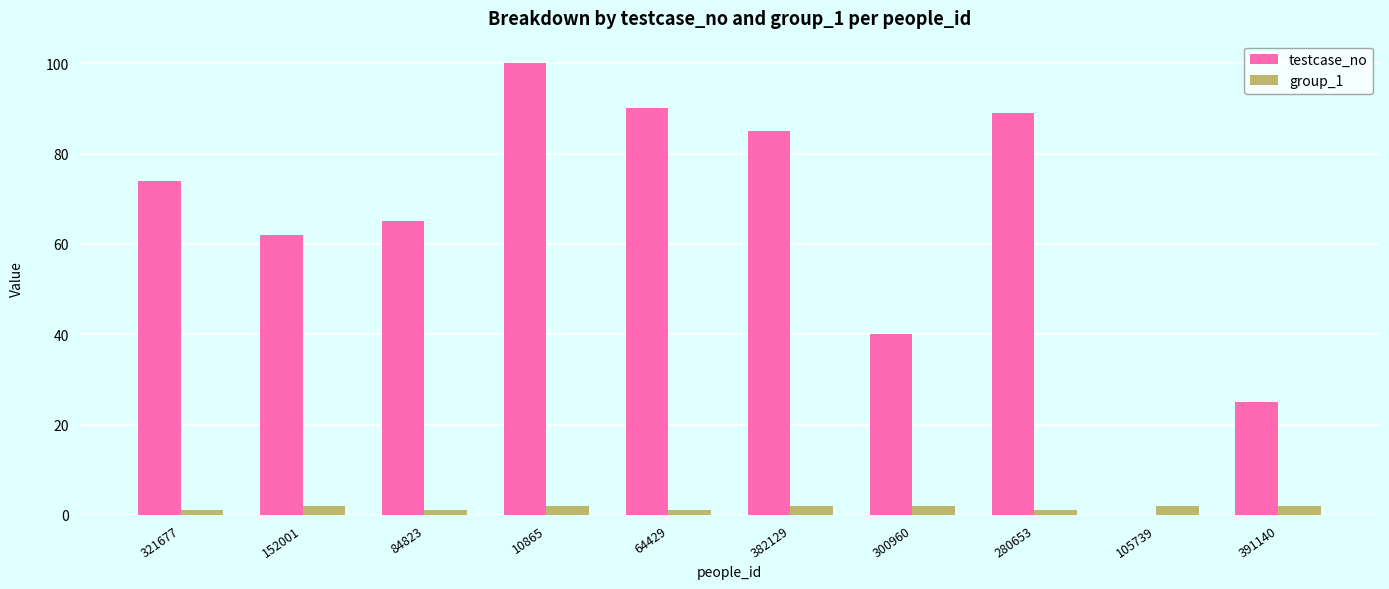

Between 152001 and 10865, which series saw the biggest shift?

testcase_no